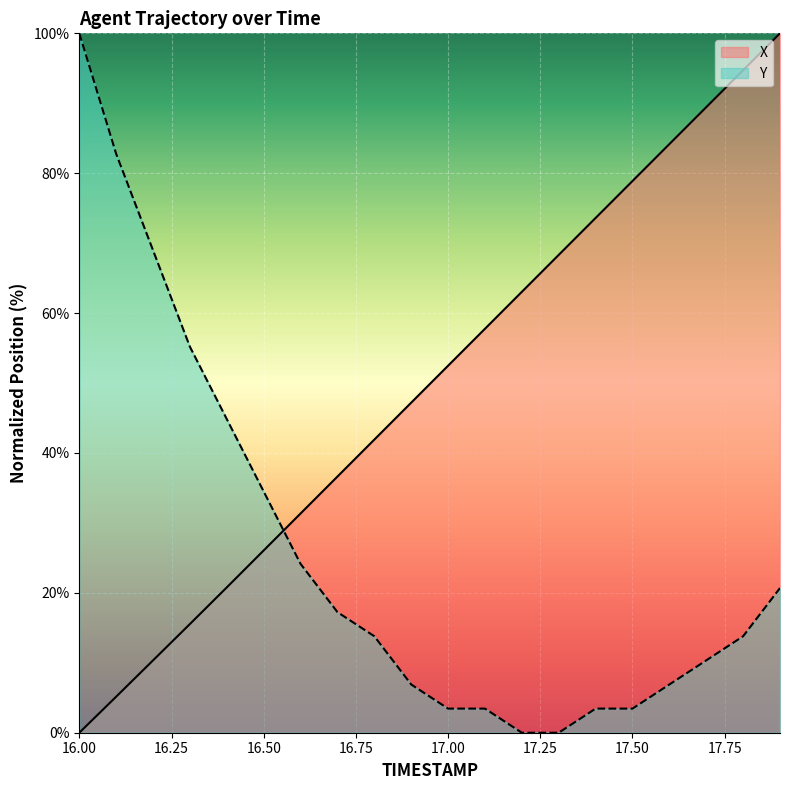

What is the spread (max minus min) of values at 17.1?

54.3